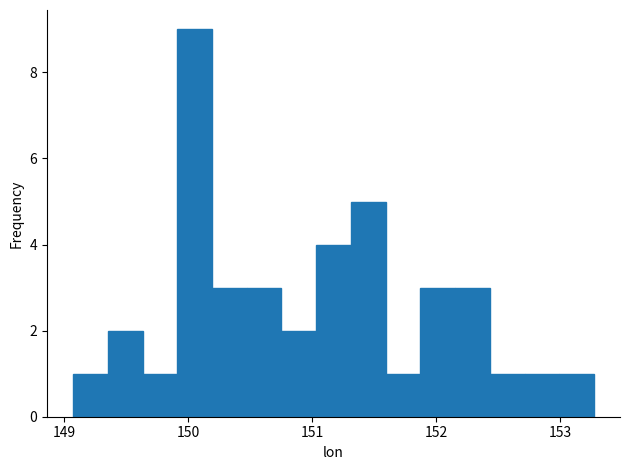

Around what value on the x-axis is the tallest bar? Give the approximate position of its centre, as read against the axis.

150.1